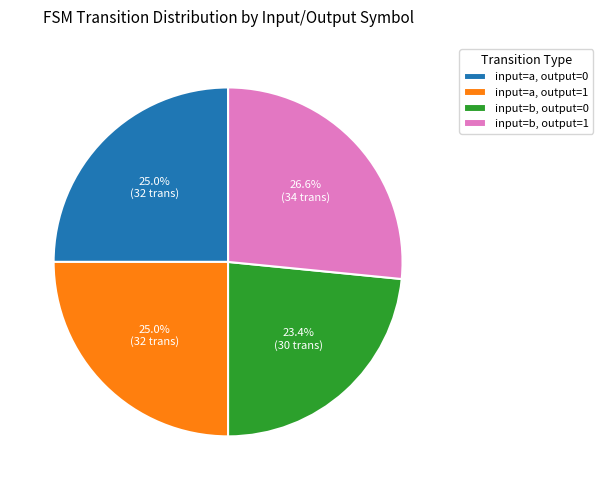

Combined, what portion of the pie is input=a, output=1 and input=b, output=0?

48.4%